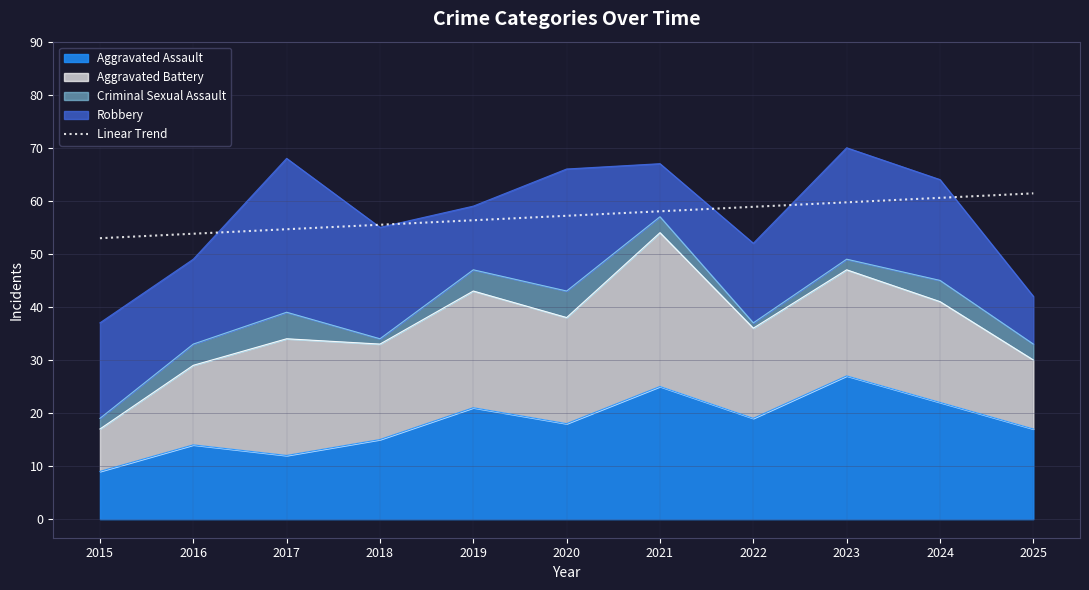

Reading left to right, what are all the values shown in this chart?

2015=53.0	2016=53.8	2017=54.6	2018=55.5	2019=56.3	2020=57.2	2021=58.0	2022=58.9	2023=59.7	2024=60.6	2025=61.4